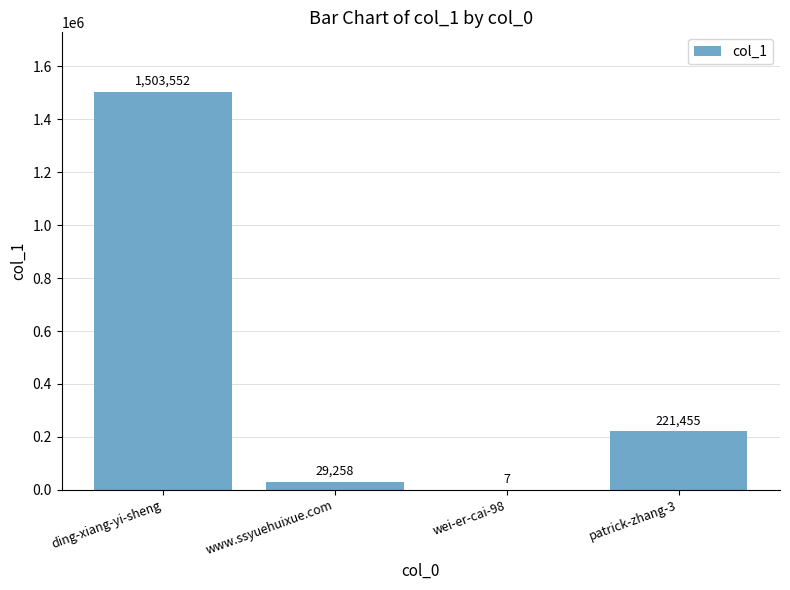

What is the greatest value displayed?

1503552